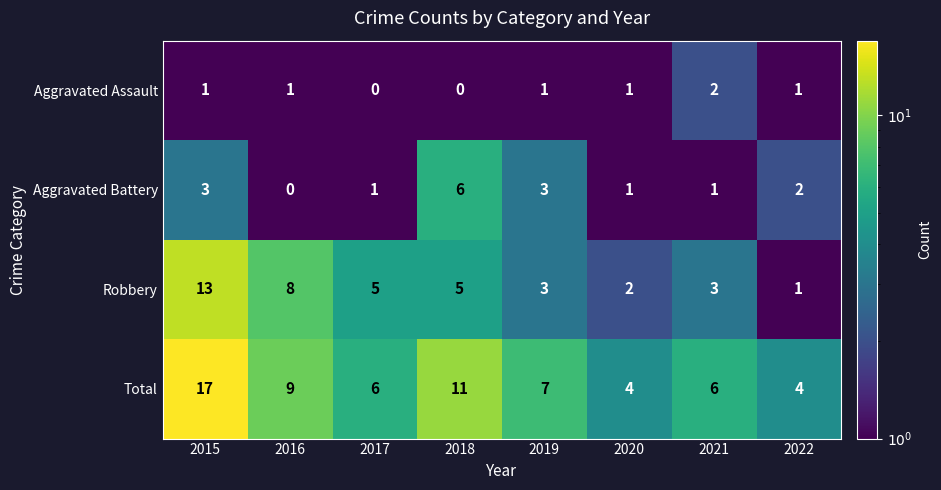

How many data points in Robbery are less than 5?

4